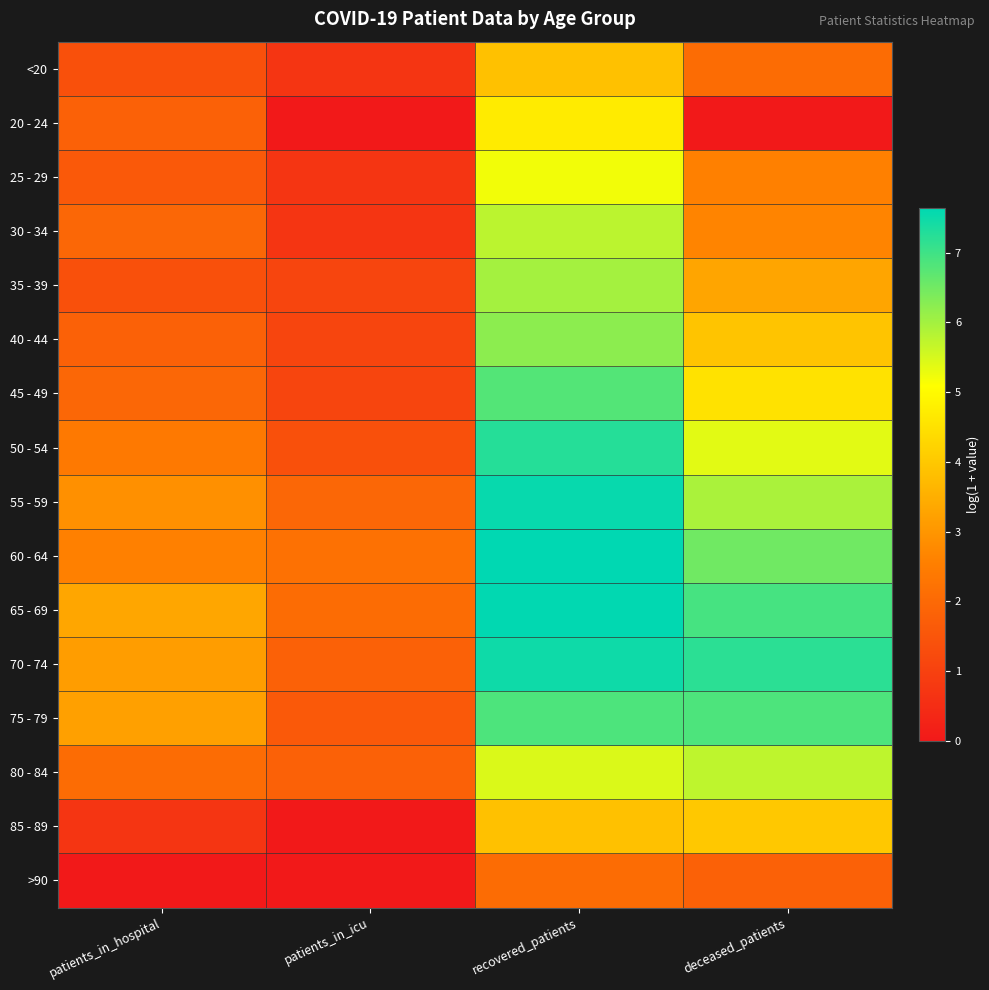

Rank the series at patients_in_hospital from highest to lowest value.

65 - 69, 75 - 79, 70 - 74, 55 - 59, 60 - 64, 50 - 54, 80 - 84, 30 - 34, 45 - 49, 20 - 24, 40 - 44, 25 - 29, <20, 35 - 39, 85 - 89, >90